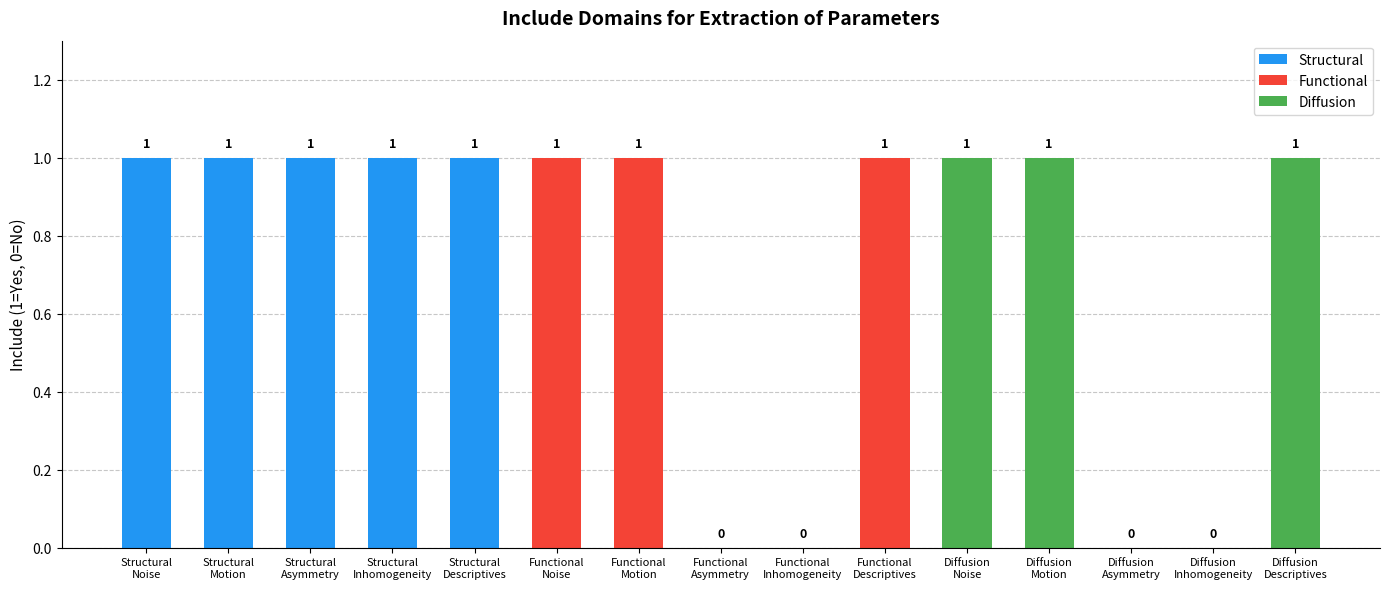

True or false: Functional has a value of 1 at Functional Descriptives.

False